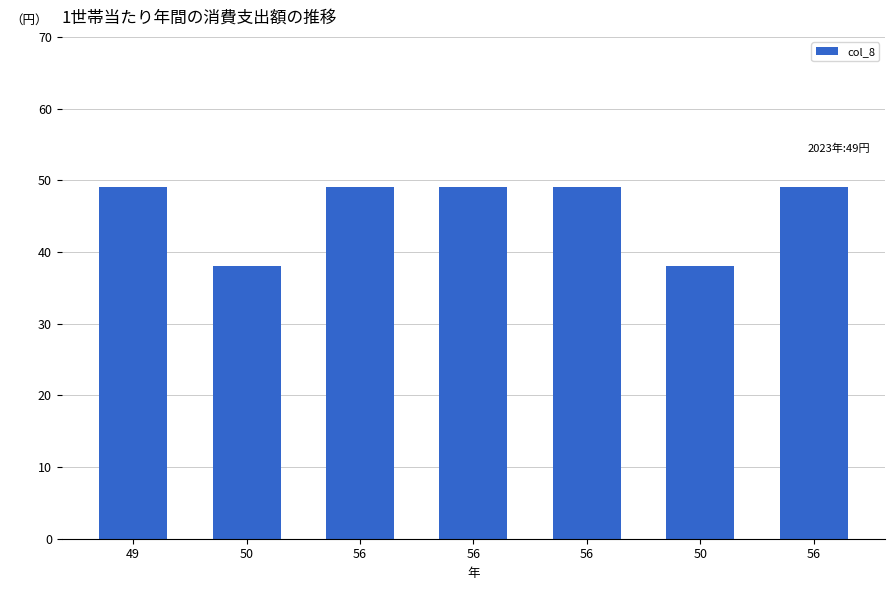

Where is the data nearest to the value 43?

50